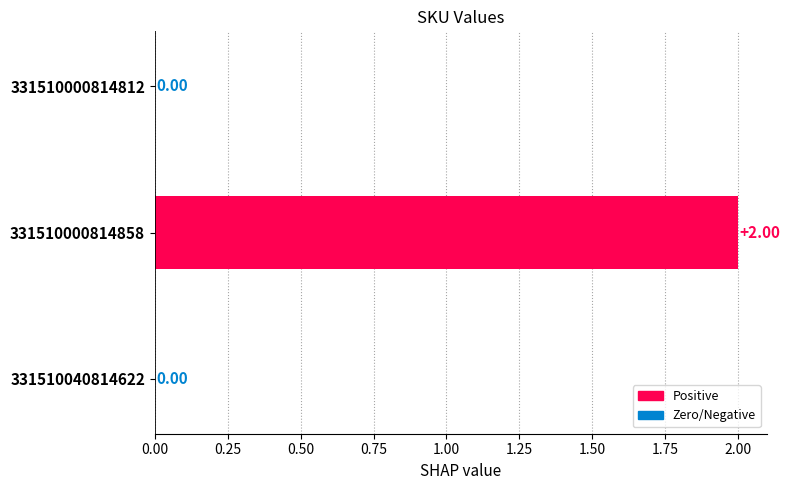

Where is the data nearest to the value 1?

331510000814812